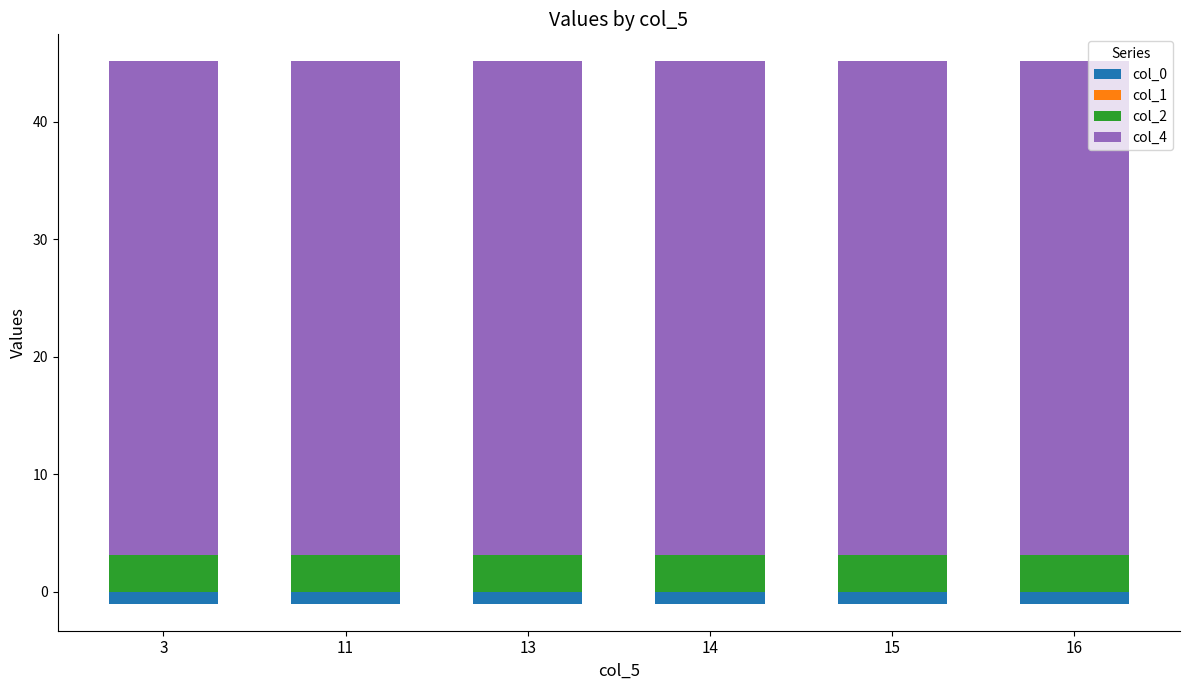

What is the sum of all col_4 values?

252.0